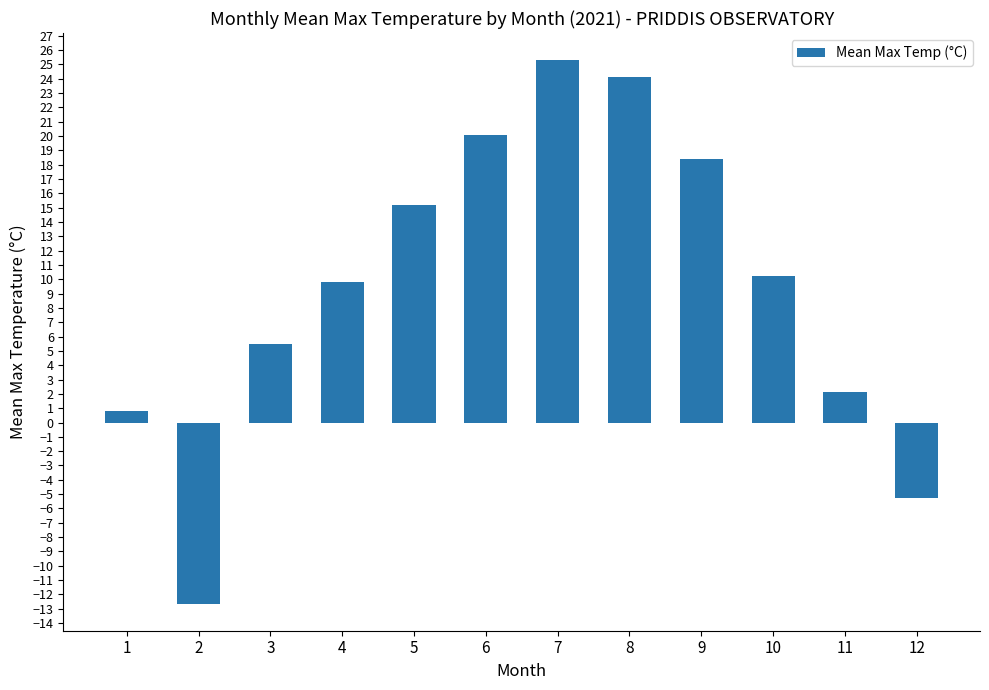

Count the number of data series in this chart.

1